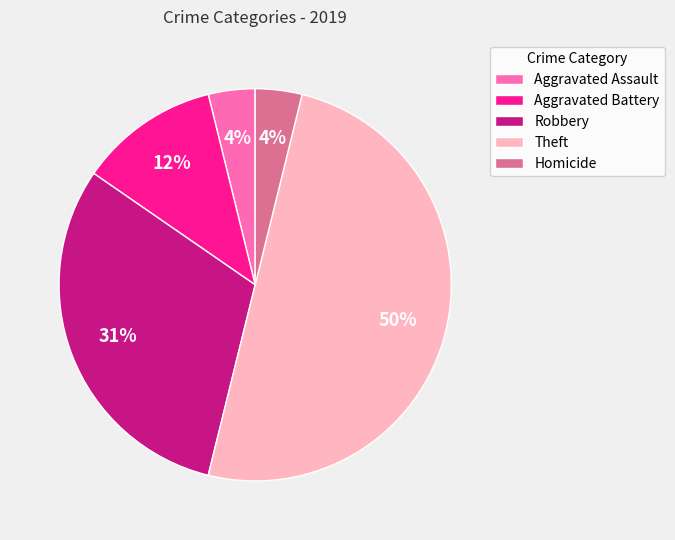

To the nearest percent, what is the difference between the largest and smallest slice percentages?

46%